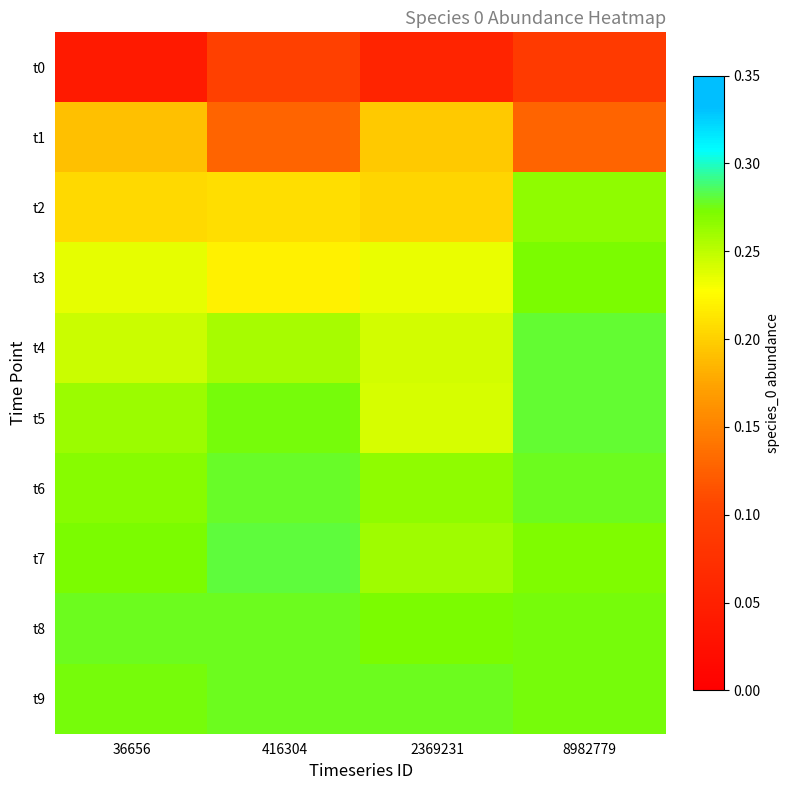

List the series in order of their peak value, highest first.

t7, t5, t4, t6, t8, t9, t3, t2, t1, t0